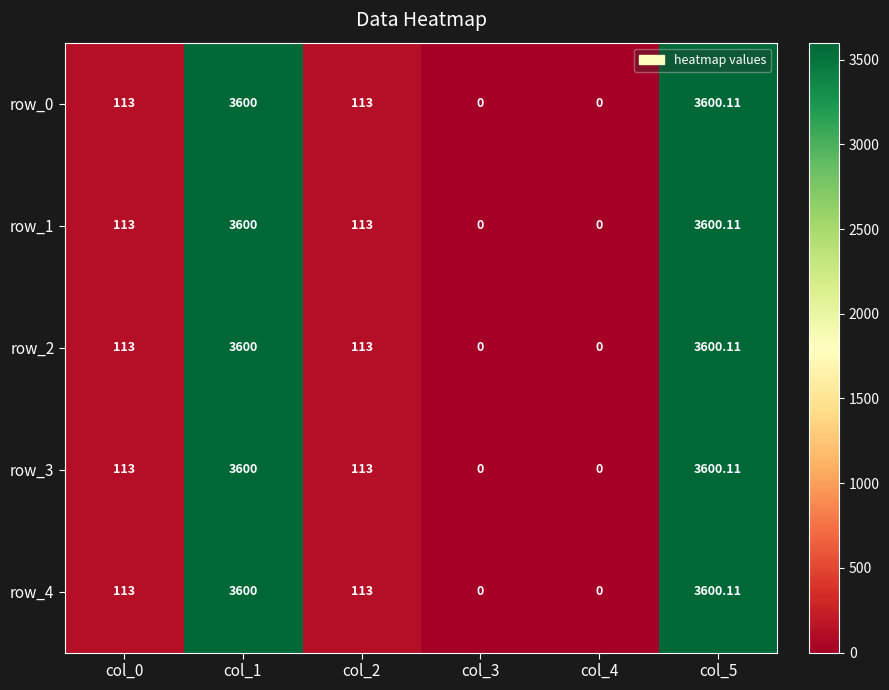

What is the average value of the row_3 series?

1237.7